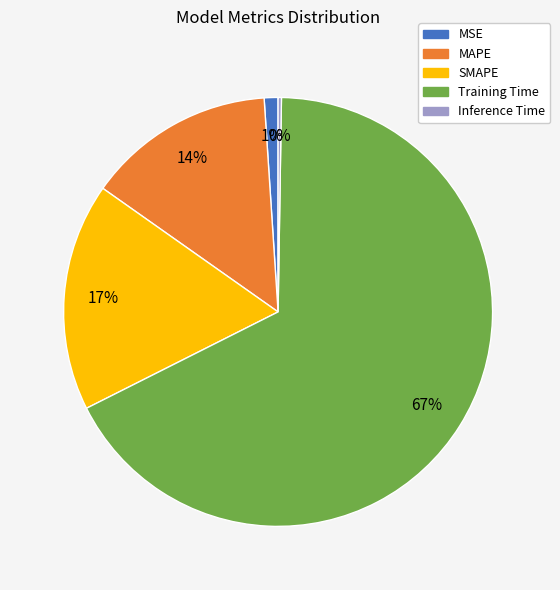

To the nearest percent, what portion does SMAPE represent?

17%